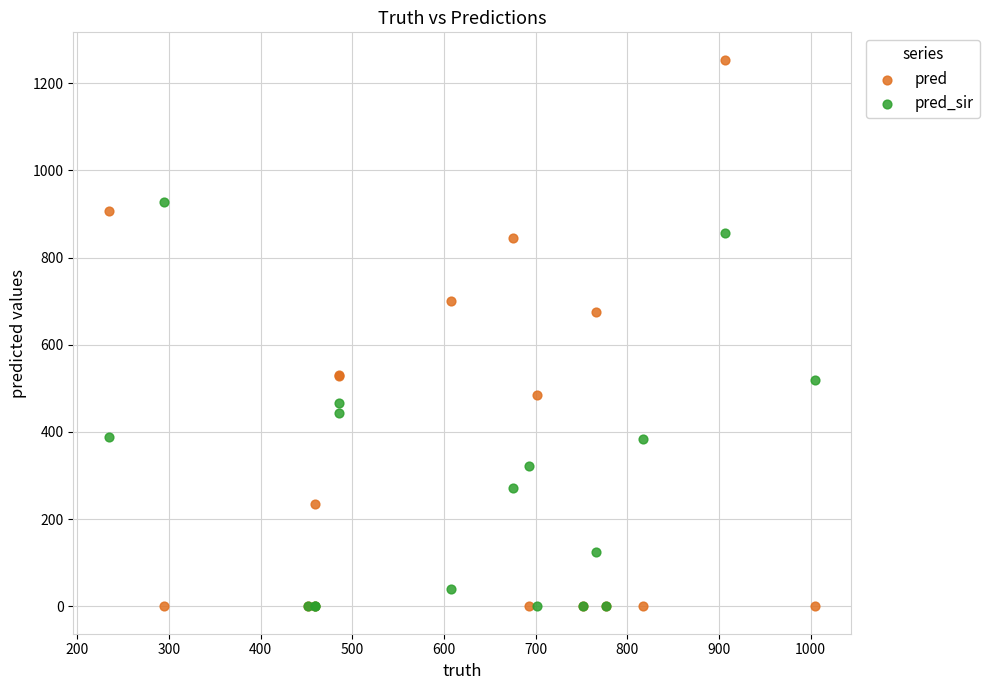

In the pred series, what Y value is closest to 627?

675.0